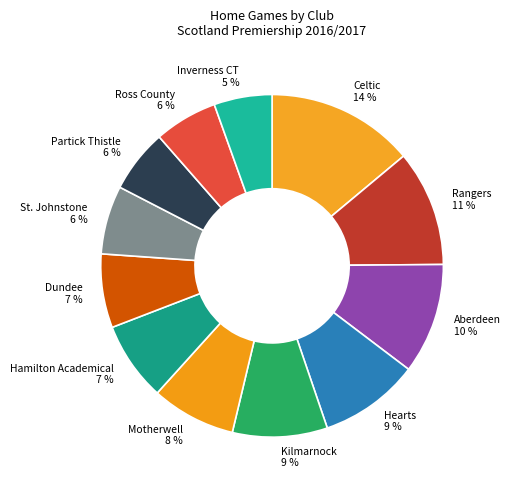

To the nearest percent, what is the combined percentage of Kilmarnock and Dundee?

16%